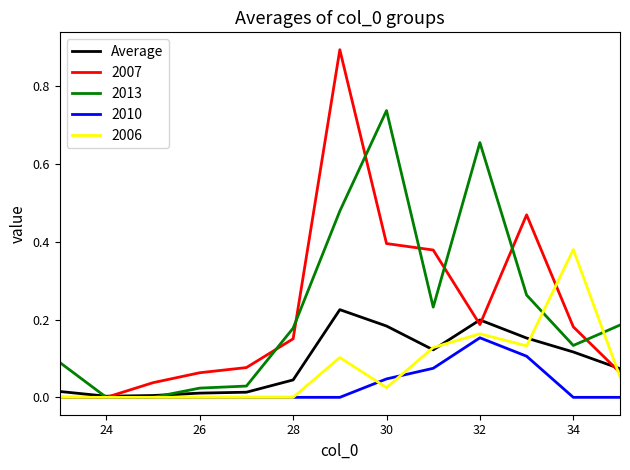

Which series has the widest spread of values?

2007